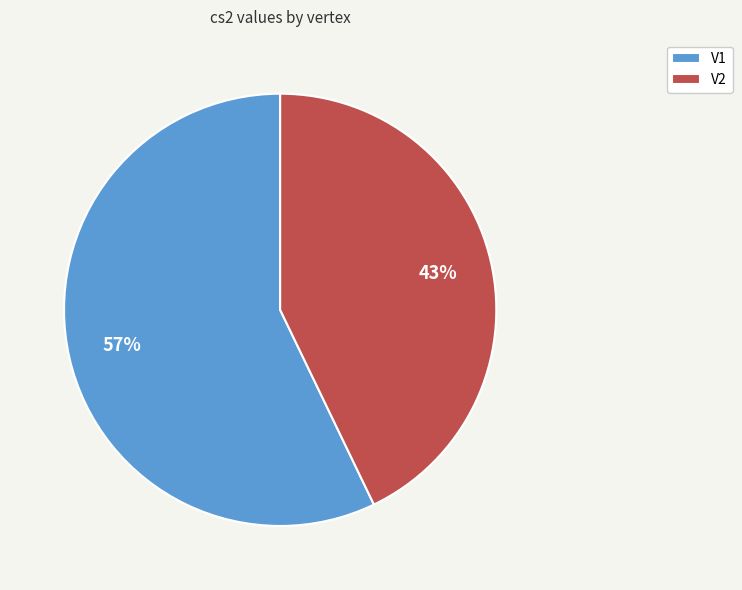

Count the number of slices in the pie.

2